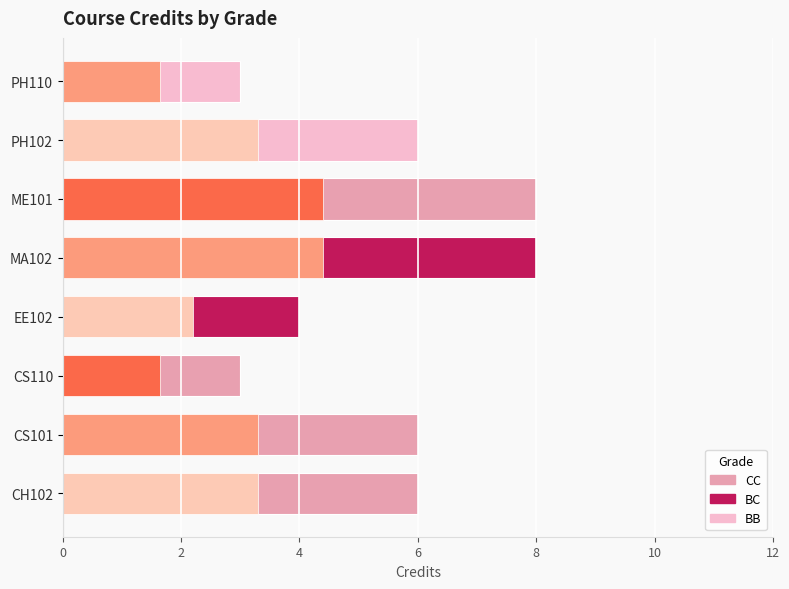

What is the value of the 4th bar from the left?

4